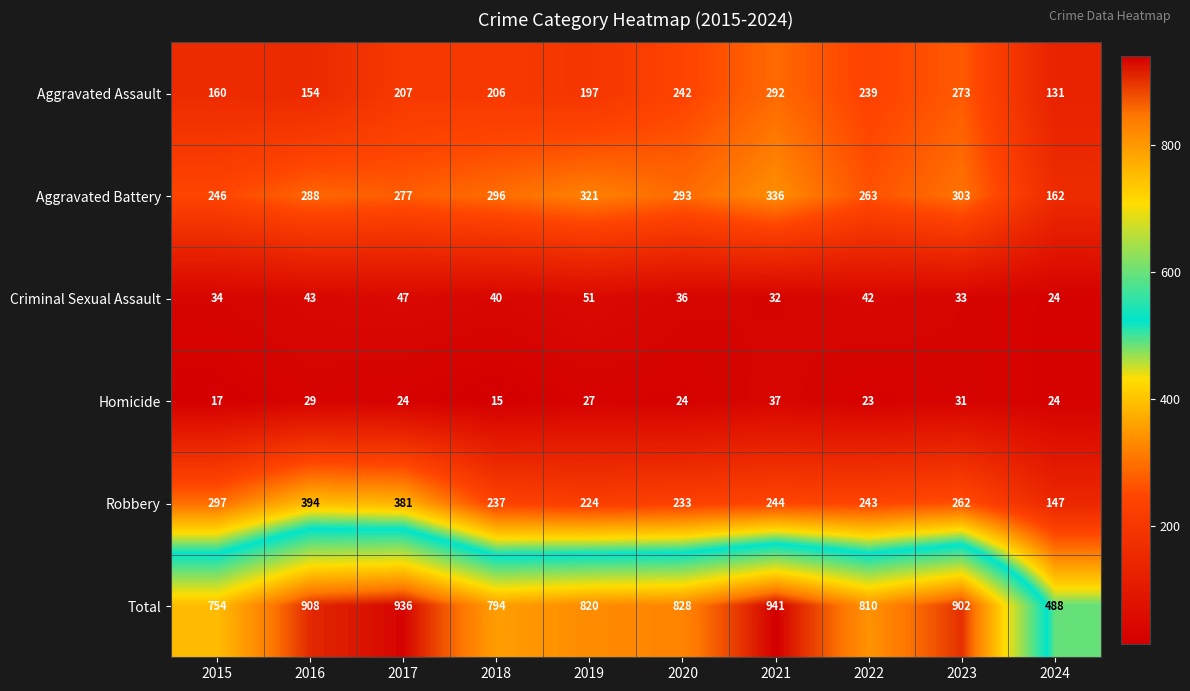

What is the sum of all Robbery values?

2662